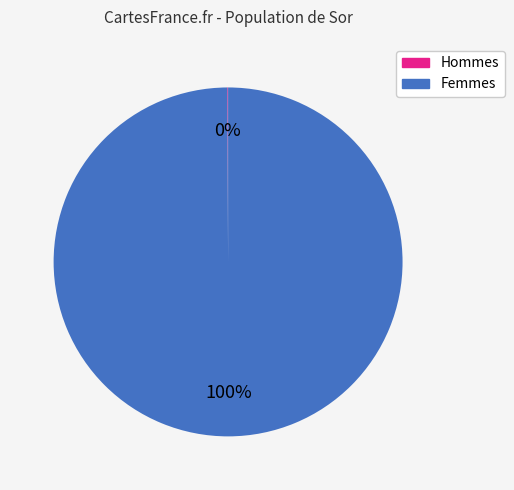

To the nearest percent, what is the average slice percentage?

50%